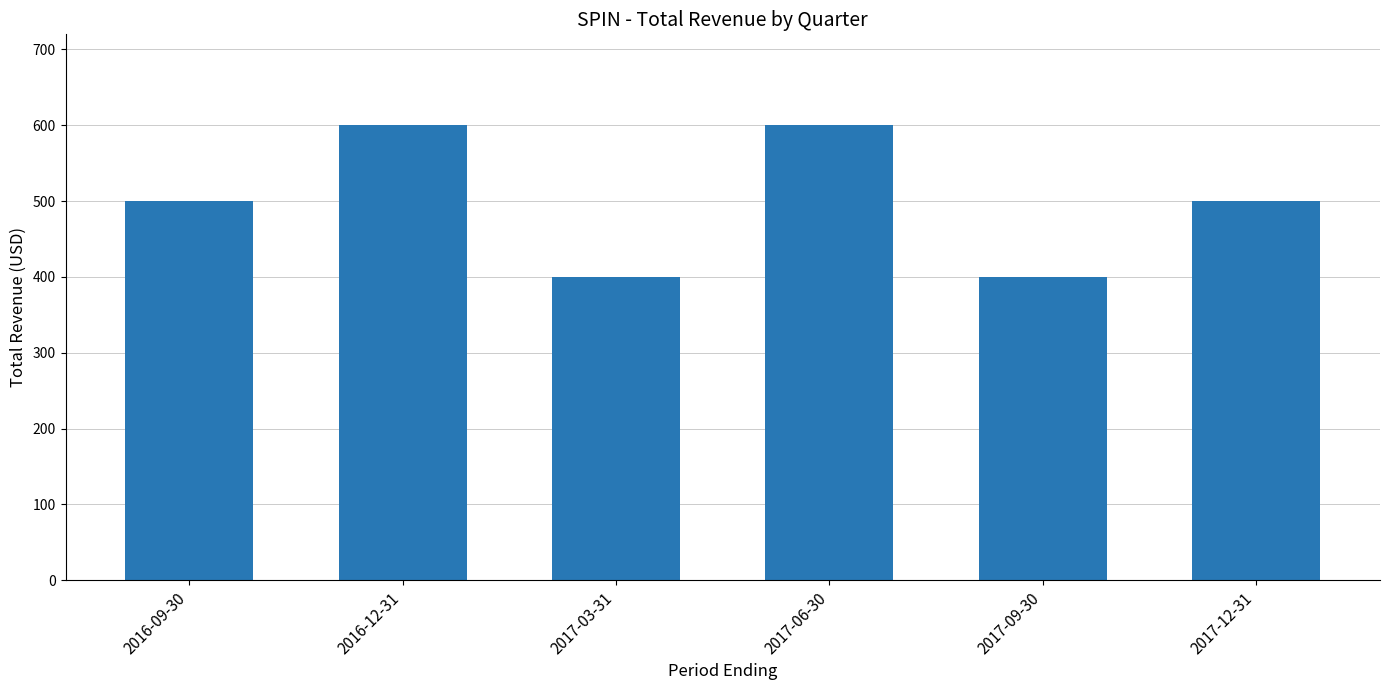

What is the maximum value shown in the chart?

600